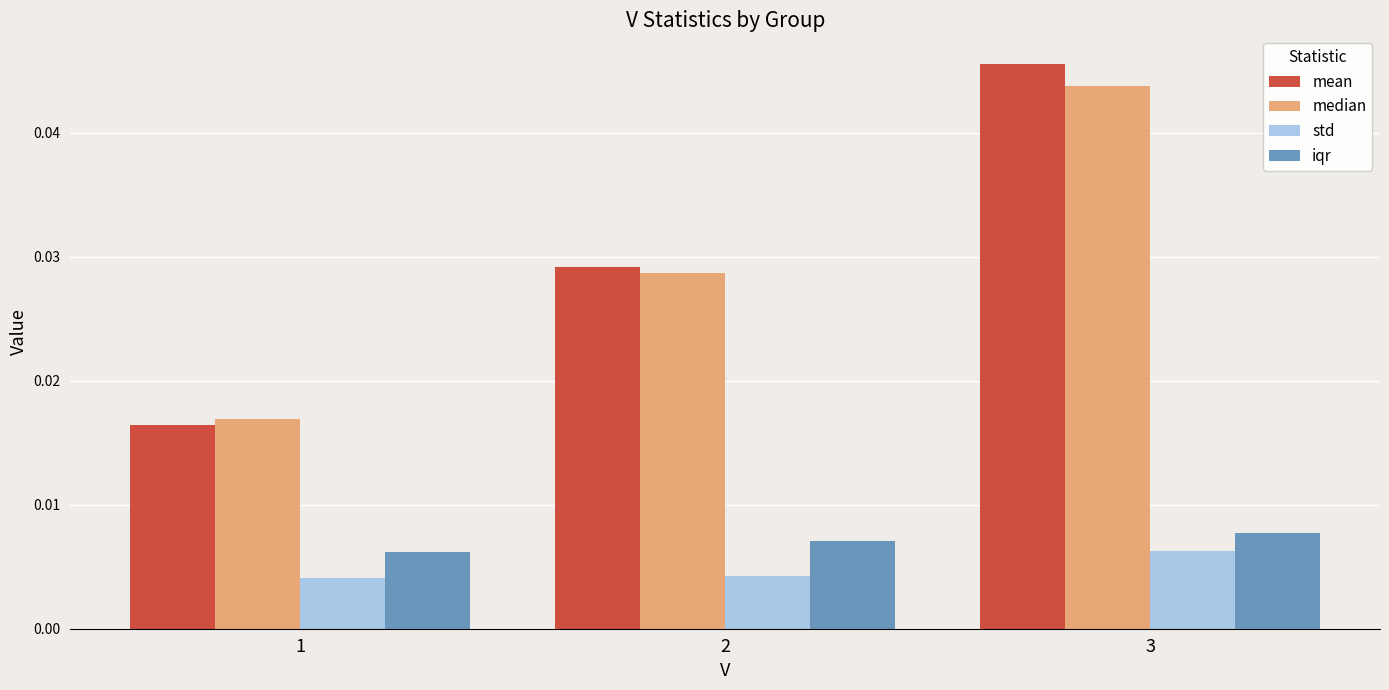

How many data points does each series have?

3